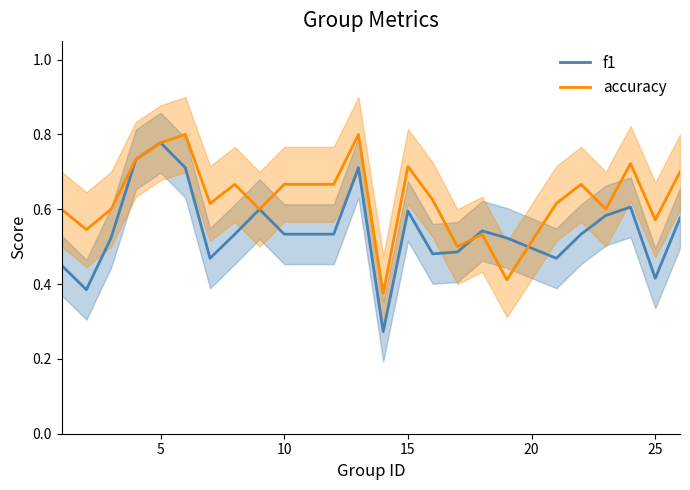

The f1 series shows 0.3 at 10. True or false?

False